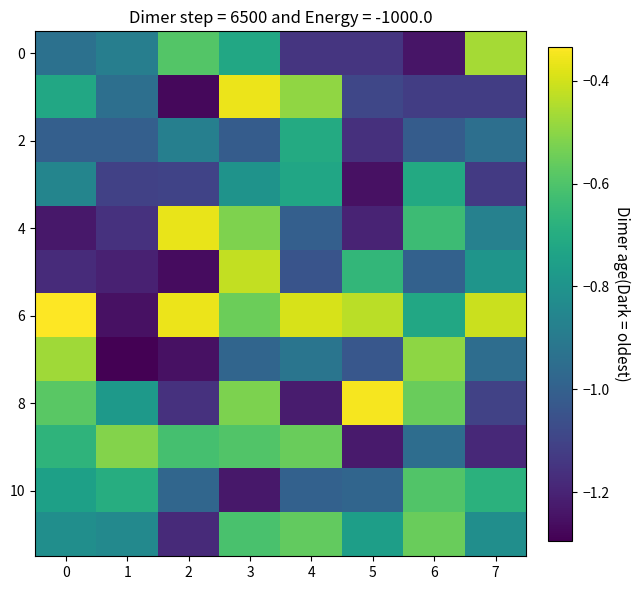

What is the smallest value displayed?

-1.3